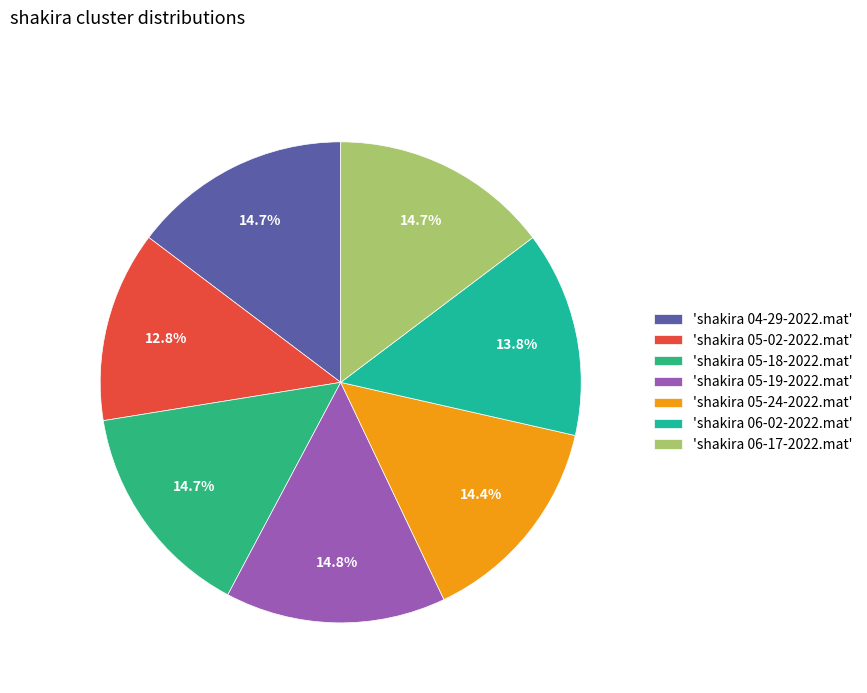

How many segments does this pie chart have?

7